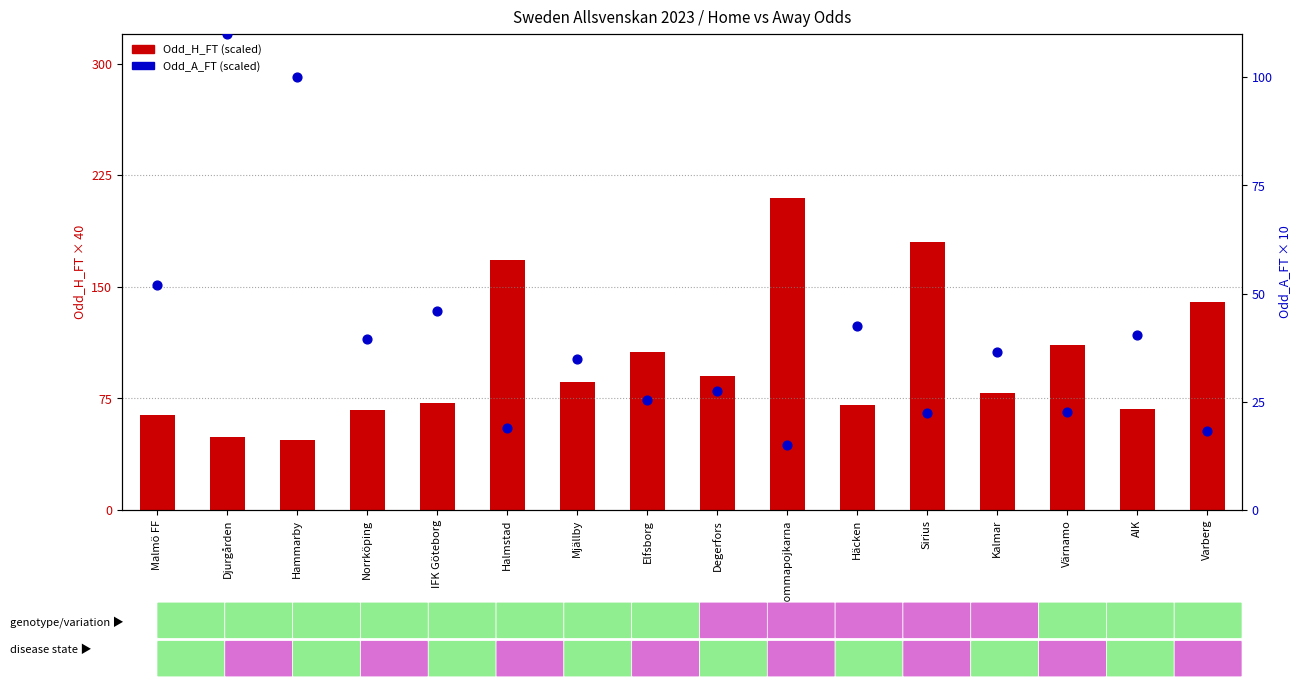

What is the total value across all series at Halmstad?

187.0